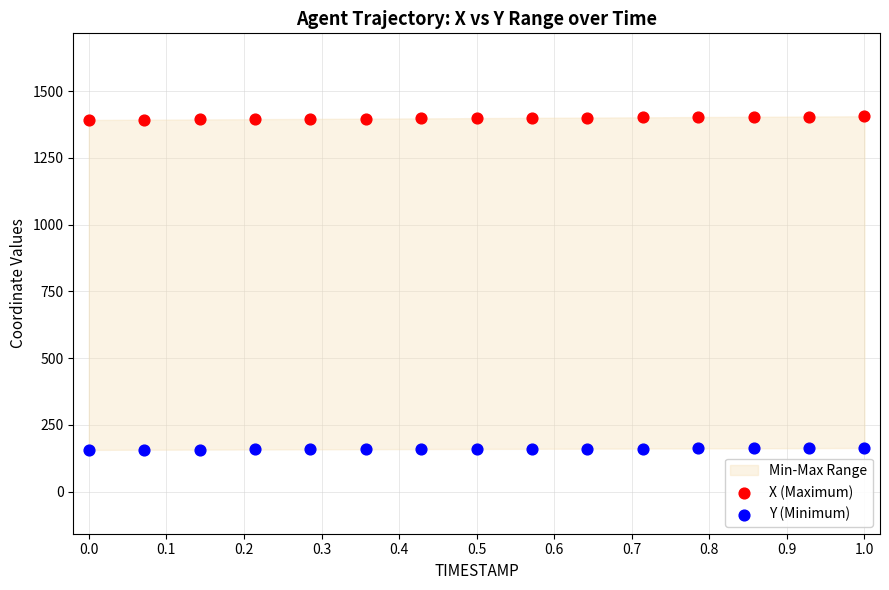

Across all data points, what is the range of Y values (max minus min)?

1249.2